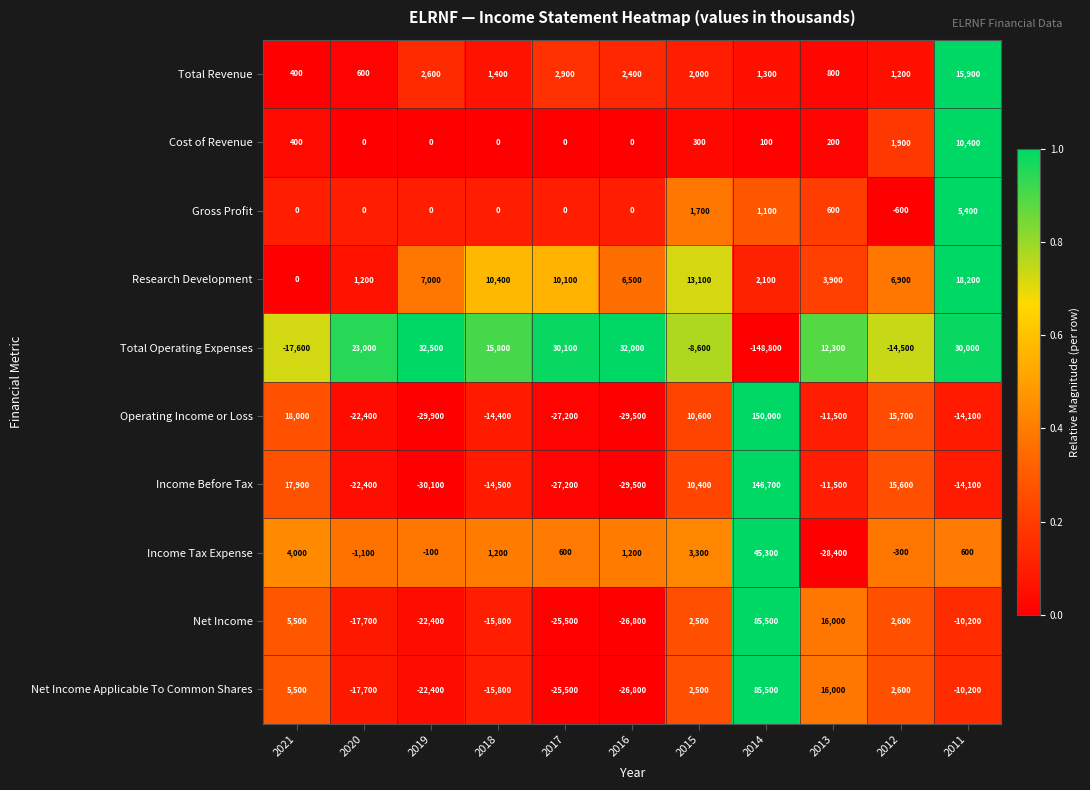

Count the number of categories in the chart.

11